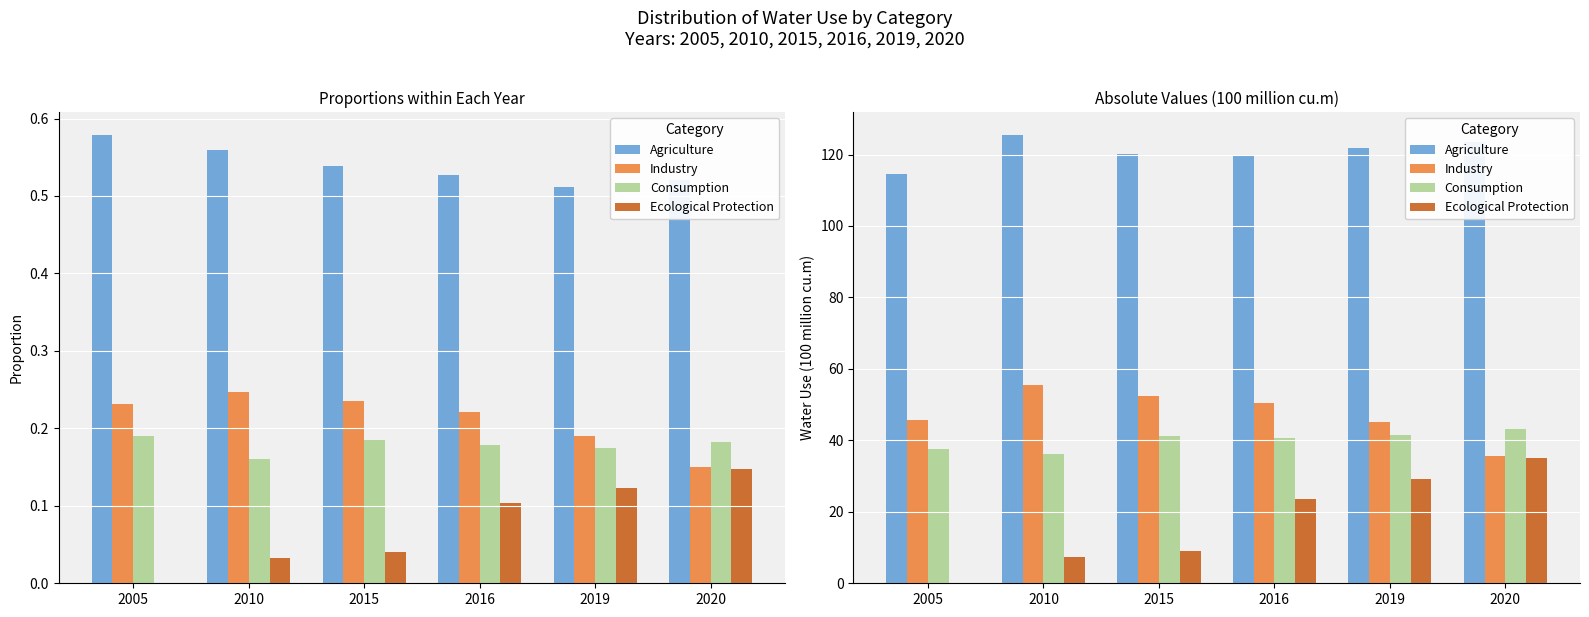

What is the average value of the Consumption series?

40.0